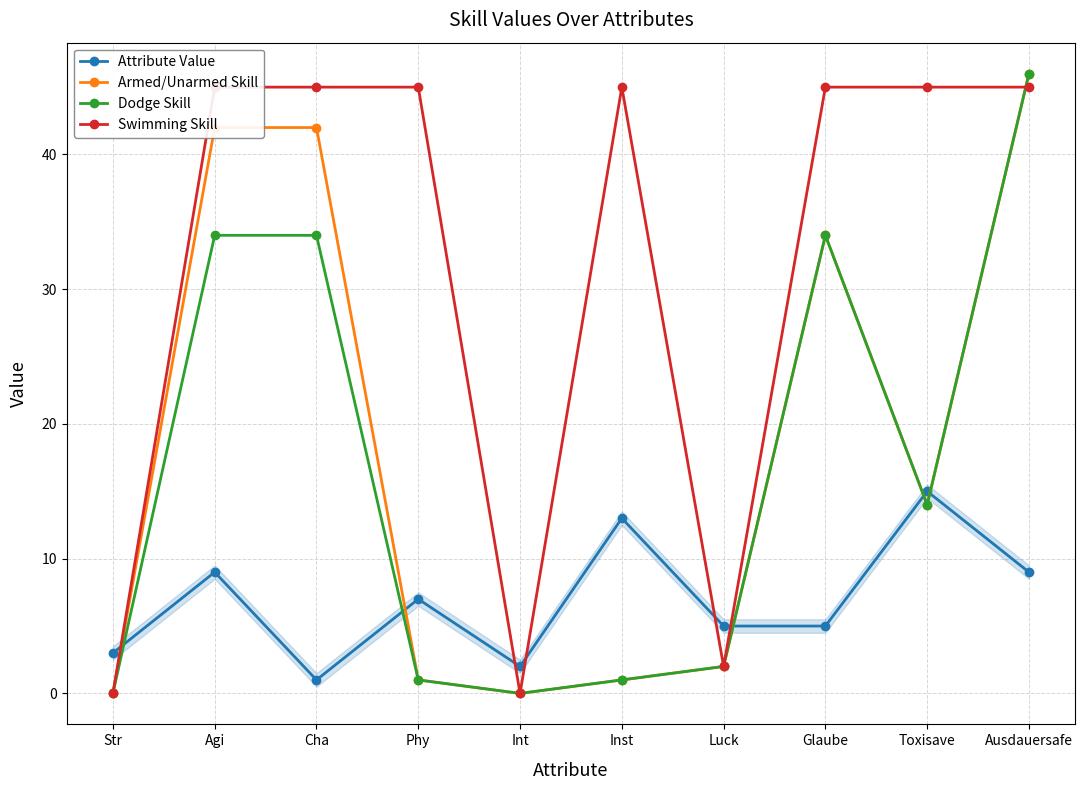

Which series has the widest spread of values?

Armed/Unarmed Skill